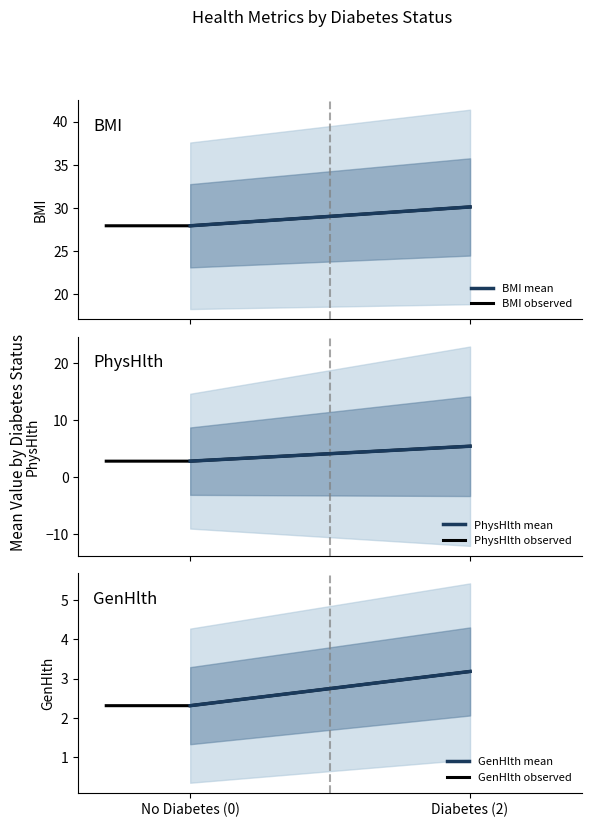

What is the sum of all BMI values?

58.1